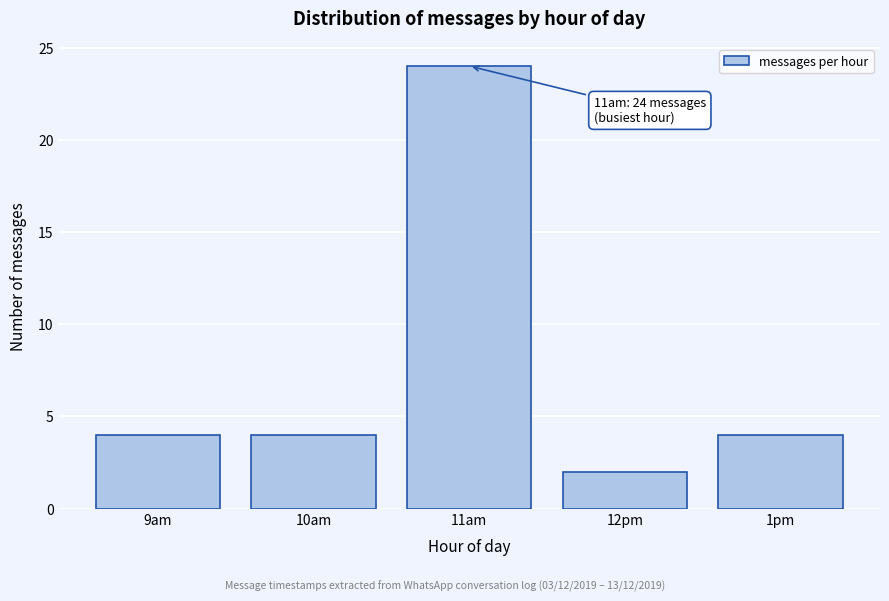

Reading right to left, transcribe all the data shown in this chart.

1pm=4	12pm=2	11am=24	10am=4	9am=4